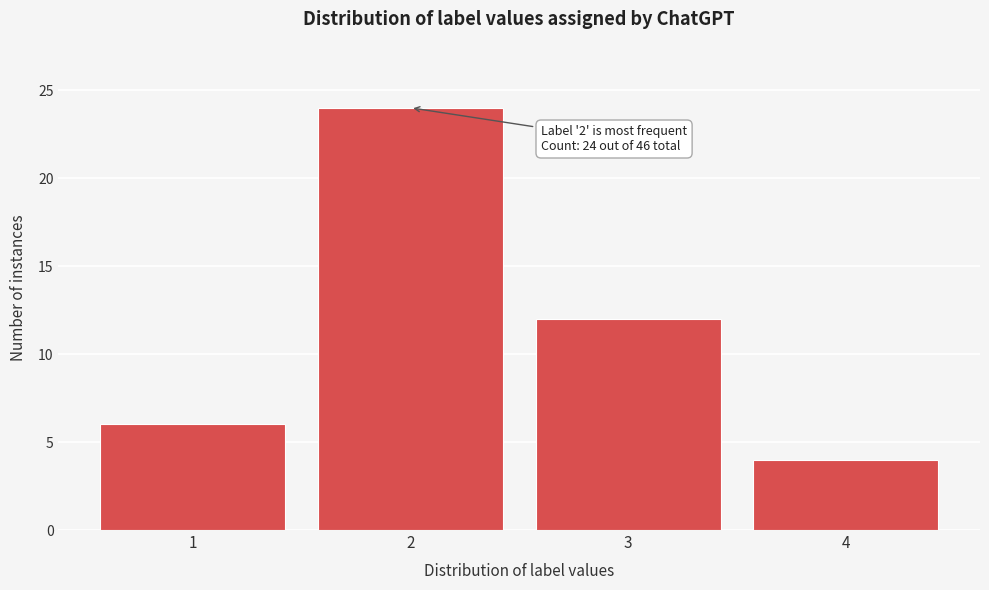

Reading left to right, list all the values displayed in this chart.

6	24	12	4